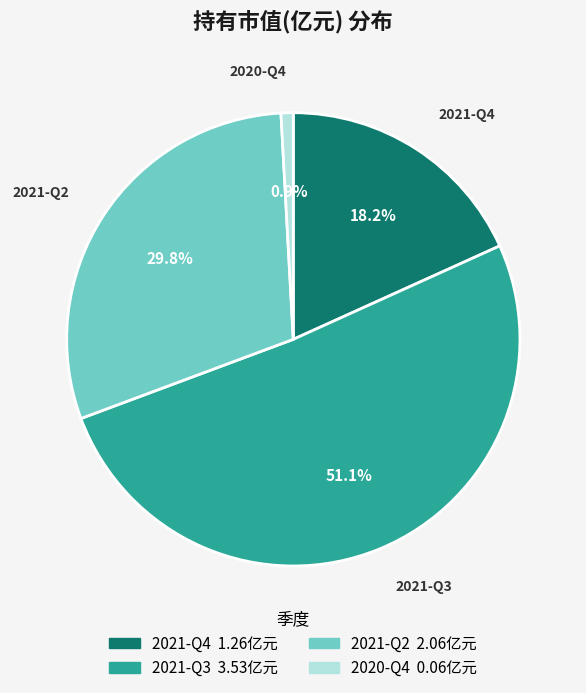

What is the majority slice?

2021-Q3